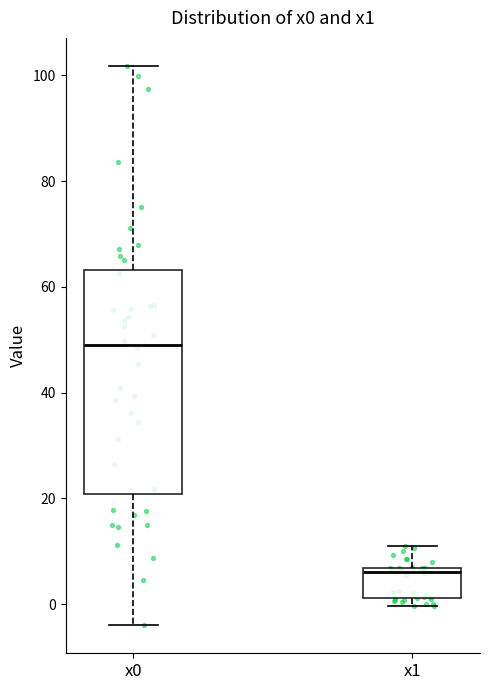

Where does the median line of the box for x0 sit on the y-axis? The values are not printed on the chart, so give them approximately, as read against the axis.

50